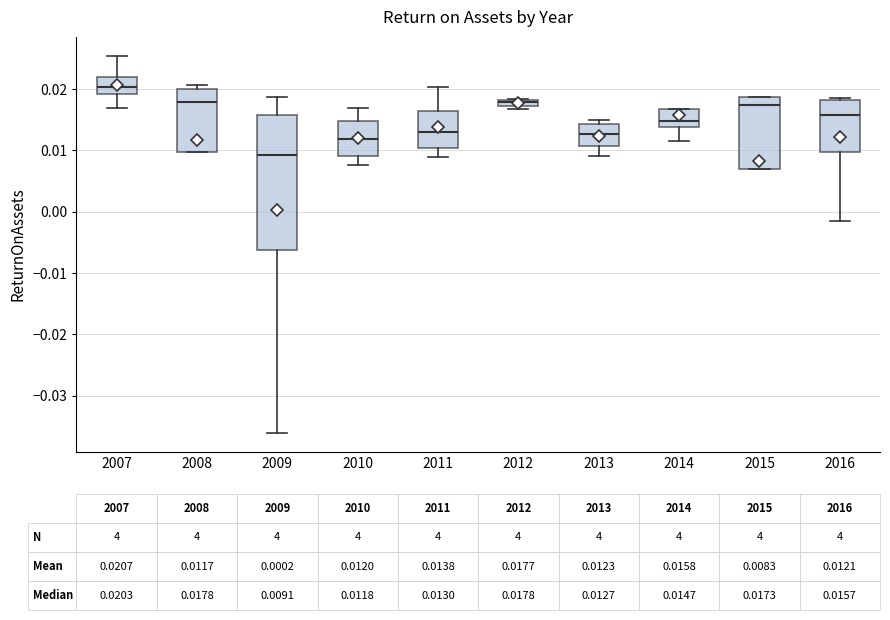

Which box's median line is the lowest?

2009